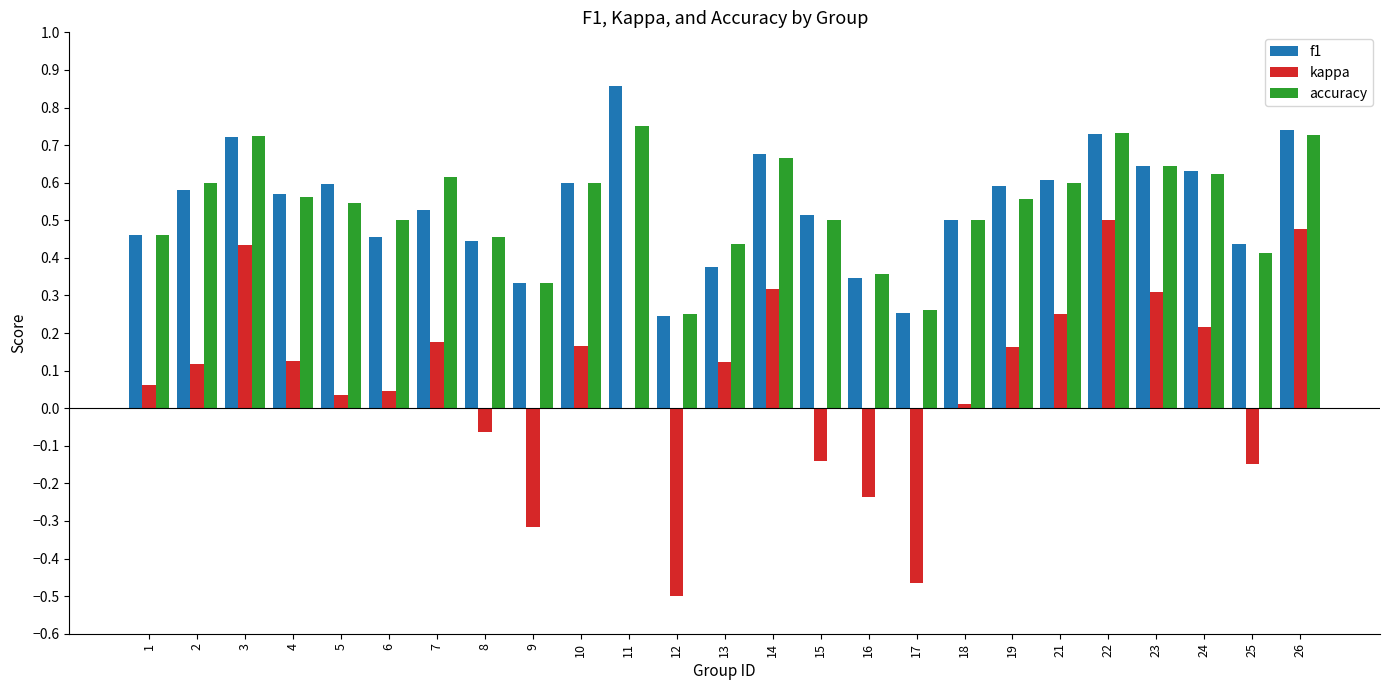

The f1 series shows 1.0 at 26. True or false?

False